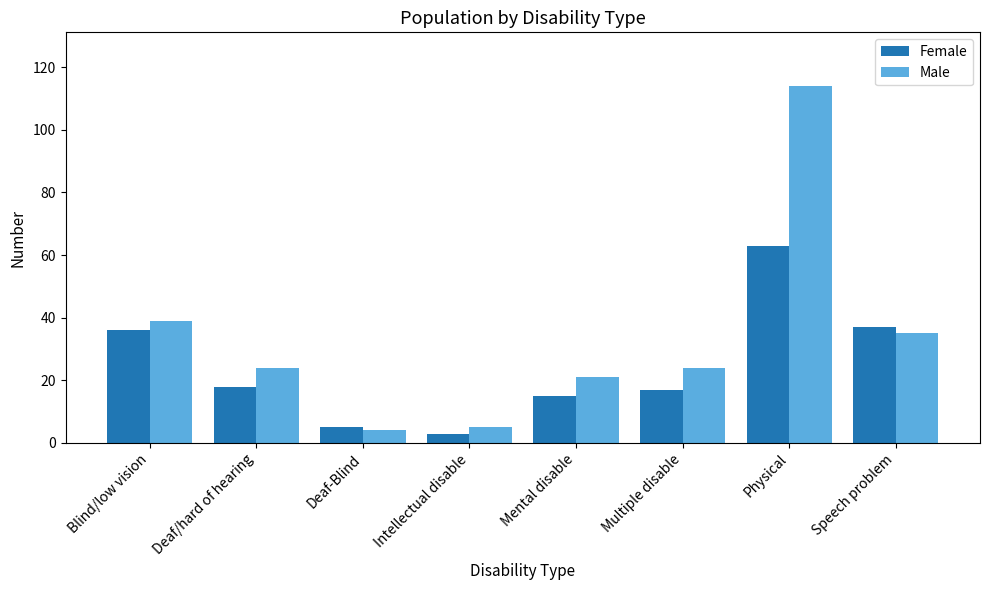

What is the difference between the maximum and minimum values in the Female series?

60